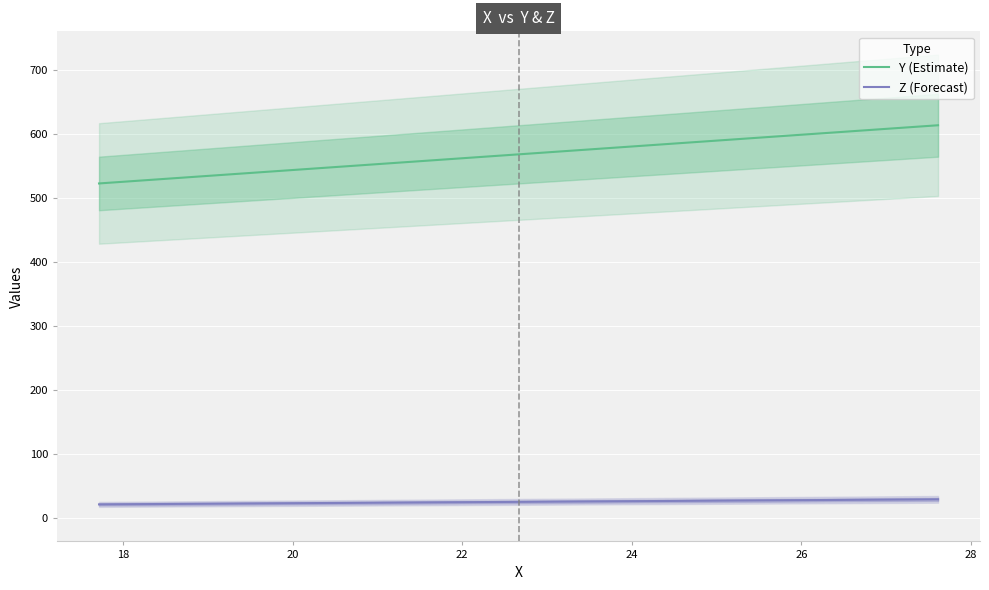

What is the difference between the maximum and minimum values in the Z (Forecast) series?

7.9